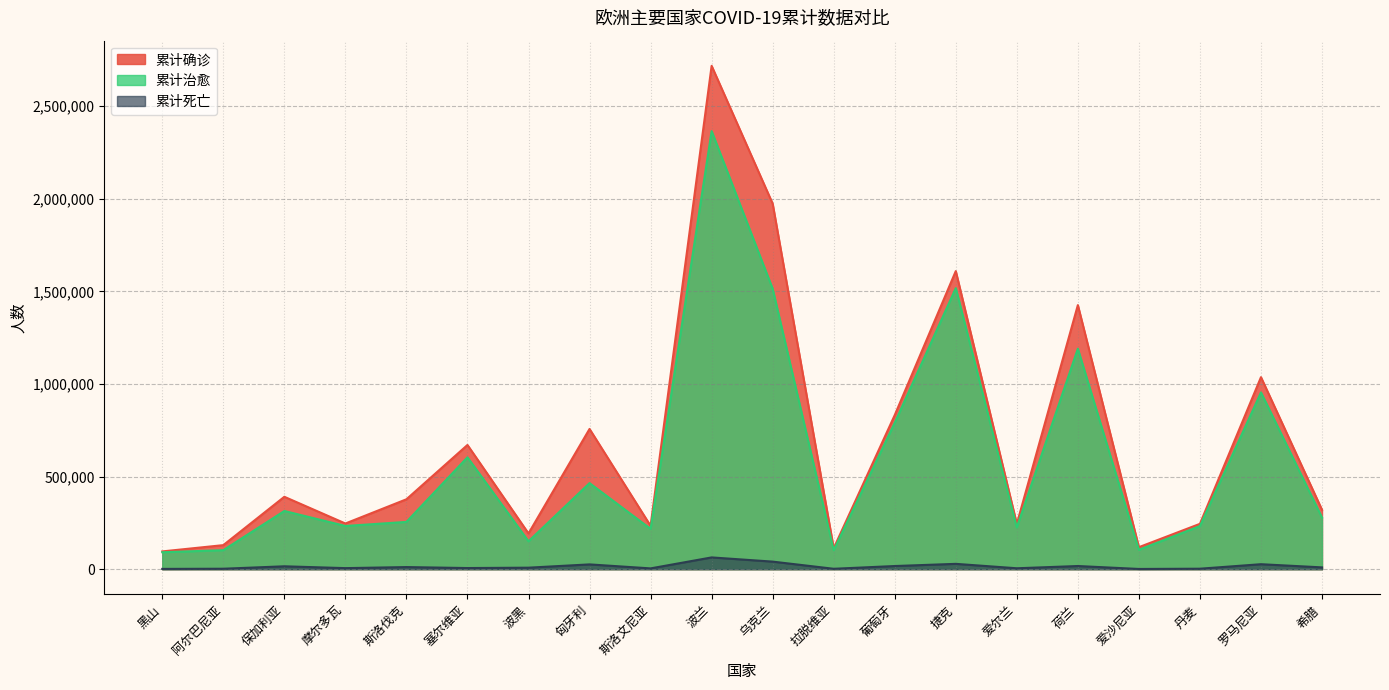

How many lines are shown in the chart?

3